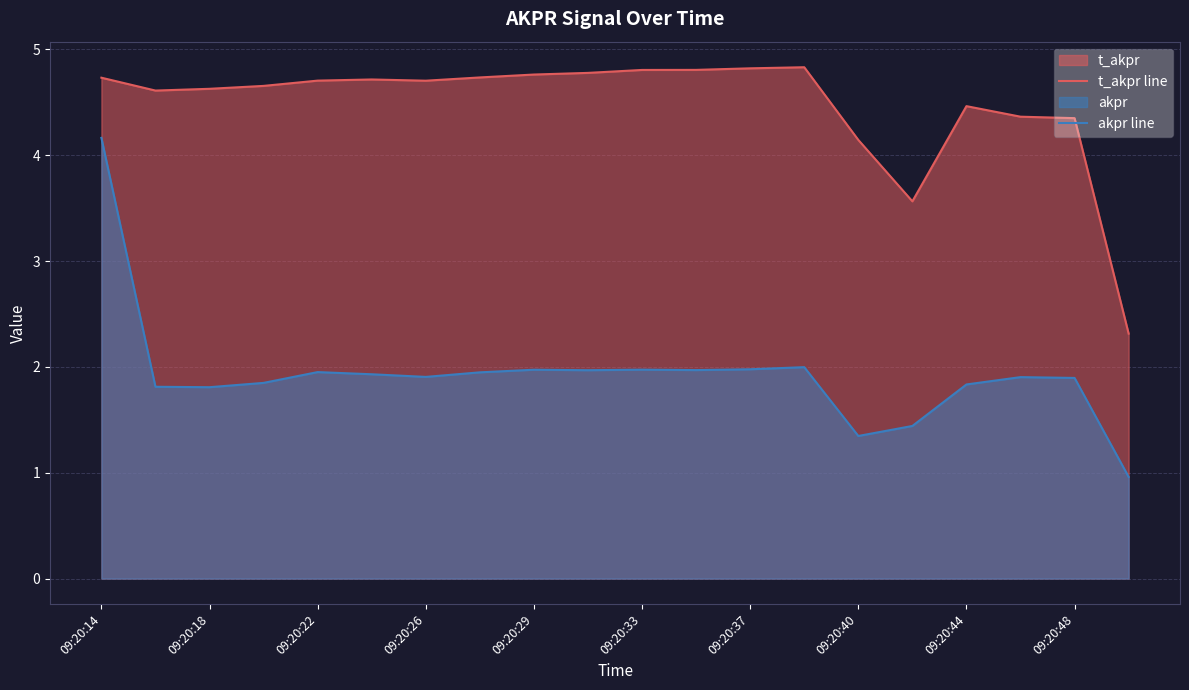

What is the difference between the second highest and minimum values in the akpr line series?

1.0